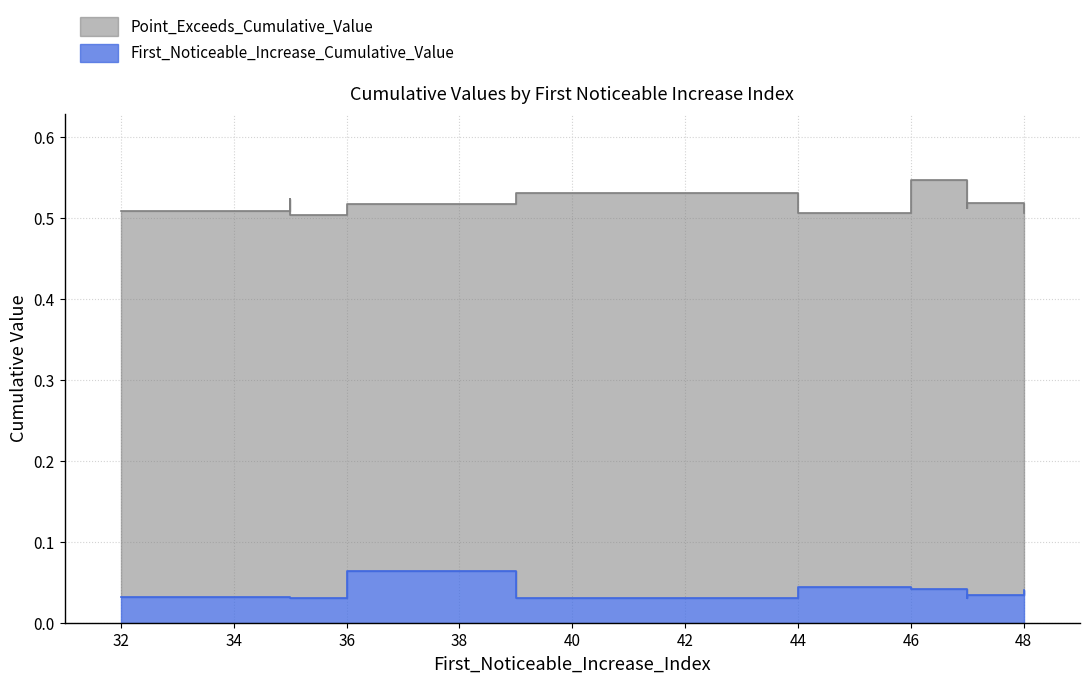

True or false: First_Noticeable_Increase_Cumulative_Value has a value of 0.0 at 32.

False